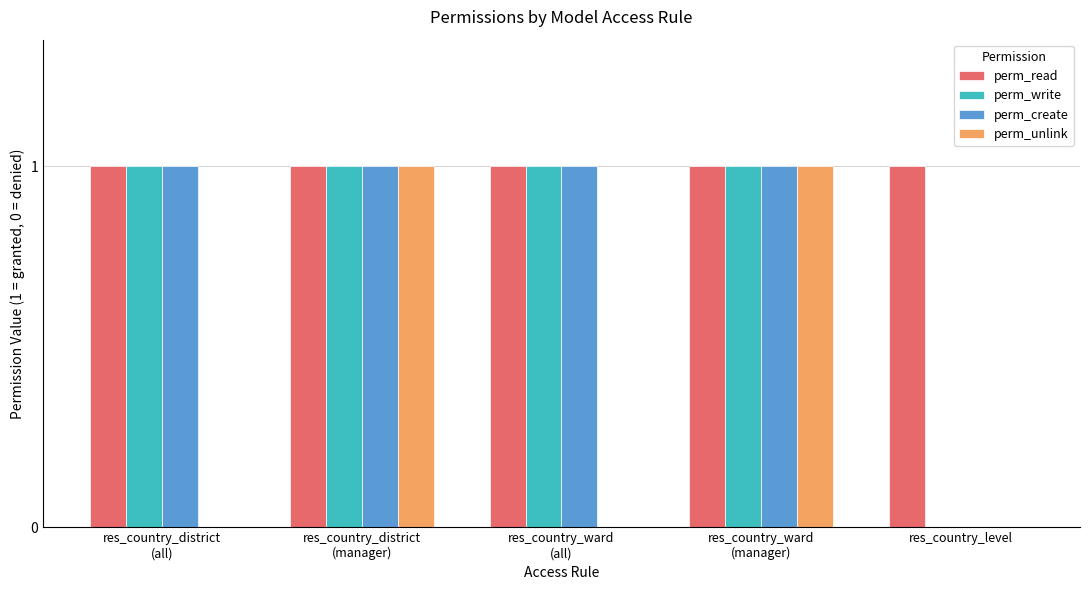

What is the sum of all perm_create values?

4